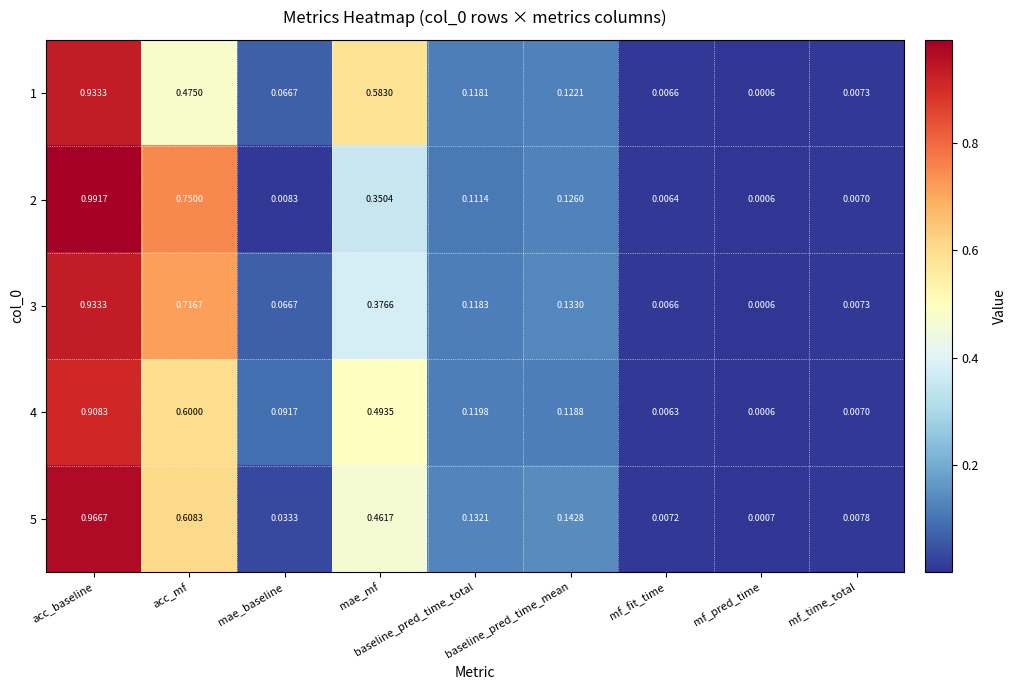

At which category is the sum across all series the highest?

acc_baseline